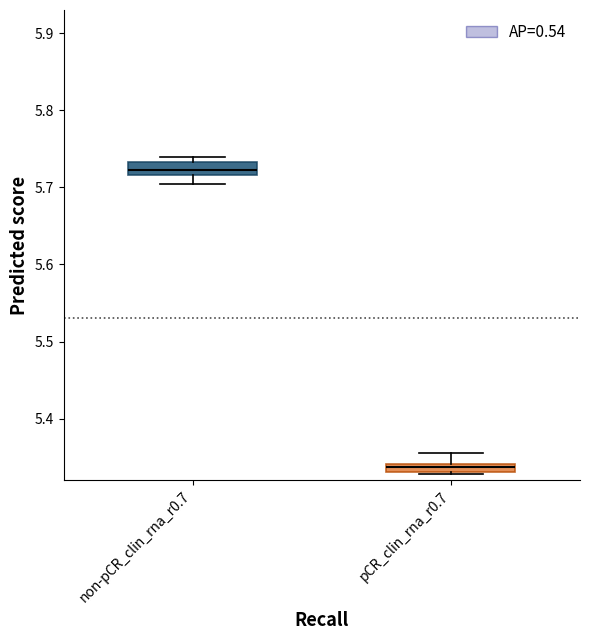

Where is the lower edge of the box for non-pCR_clin_rna_r0.7 on the y-axis? The values are not printed on the chart, so give them approximately, as read against the axis.

5.72